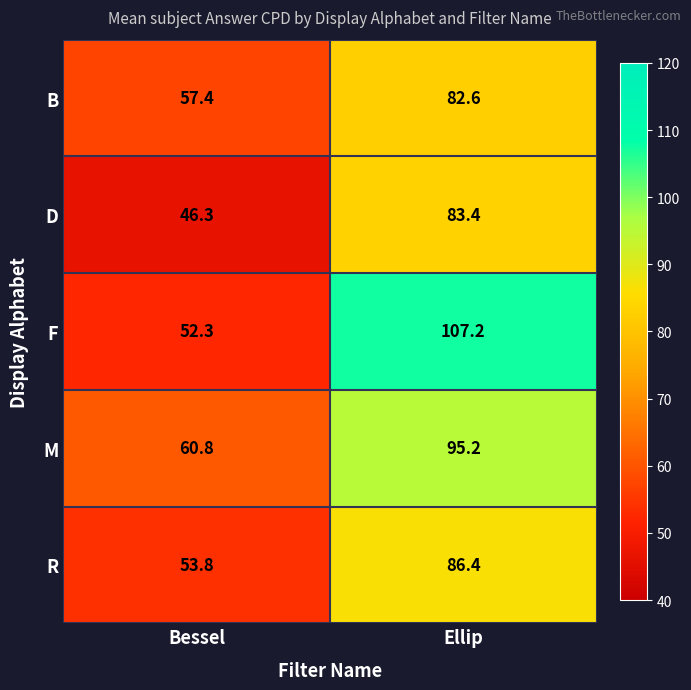

True or false: R has a value of 86.4 at Ellip.

True